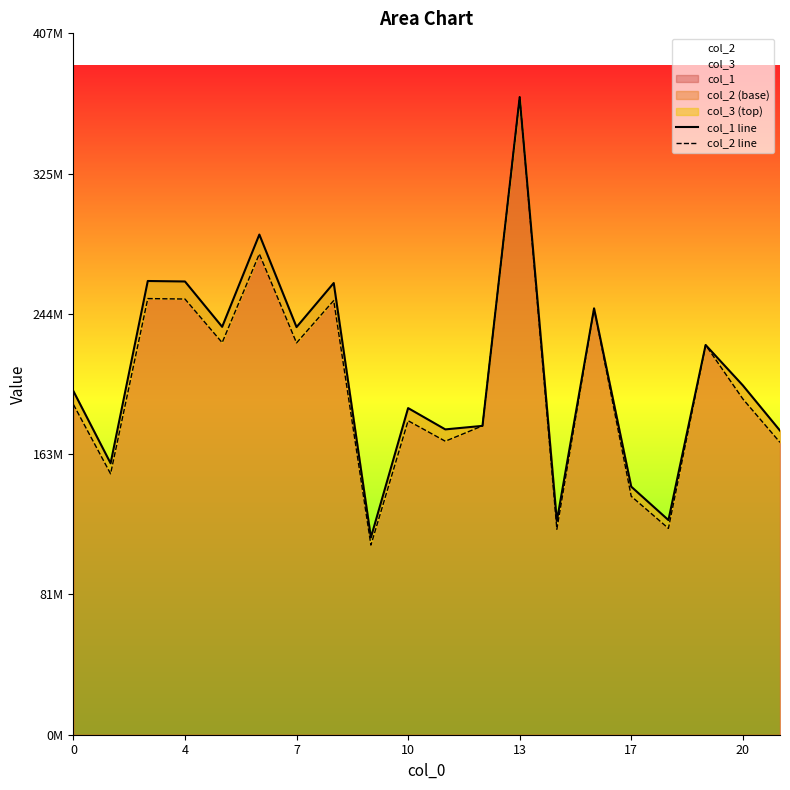

True or false: col_2 line and col_1 line cross at least once.

False